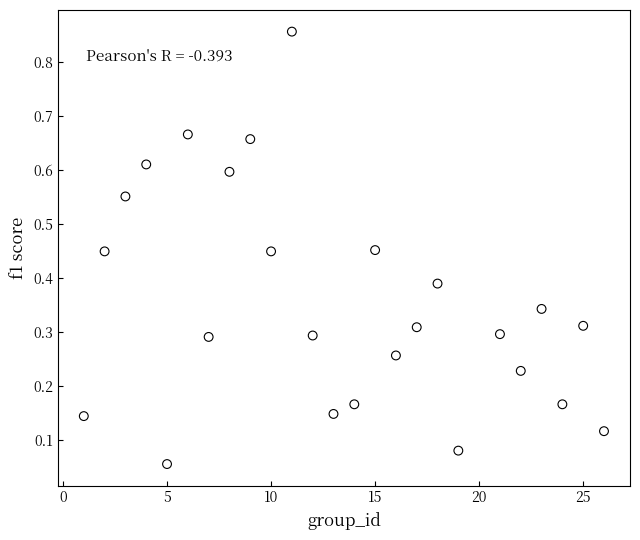

What is the range of X values (max minus min)?

25.0